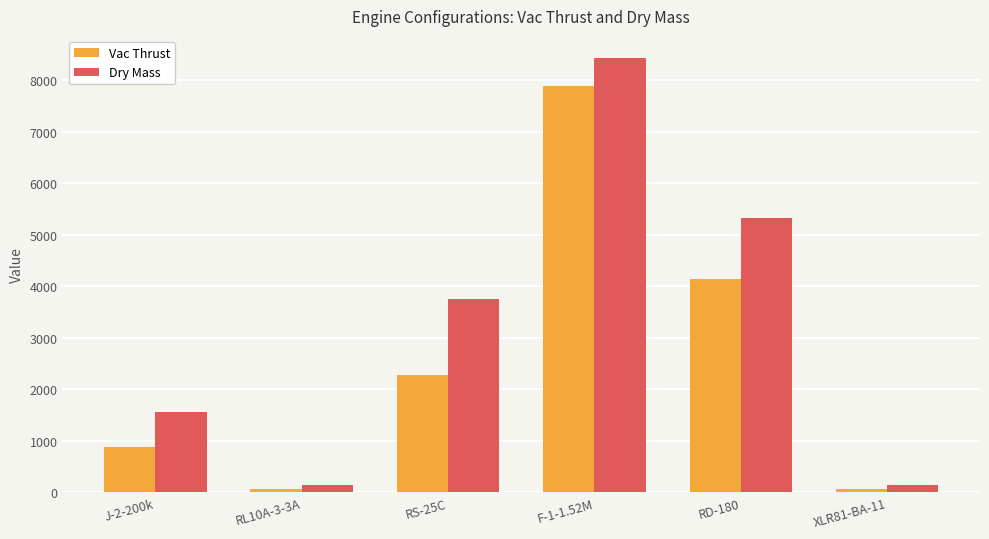

Is the value of Vac Thrust at RL10A-3-3A greater than the value of Dry Mass at F-1-1.52M?

No